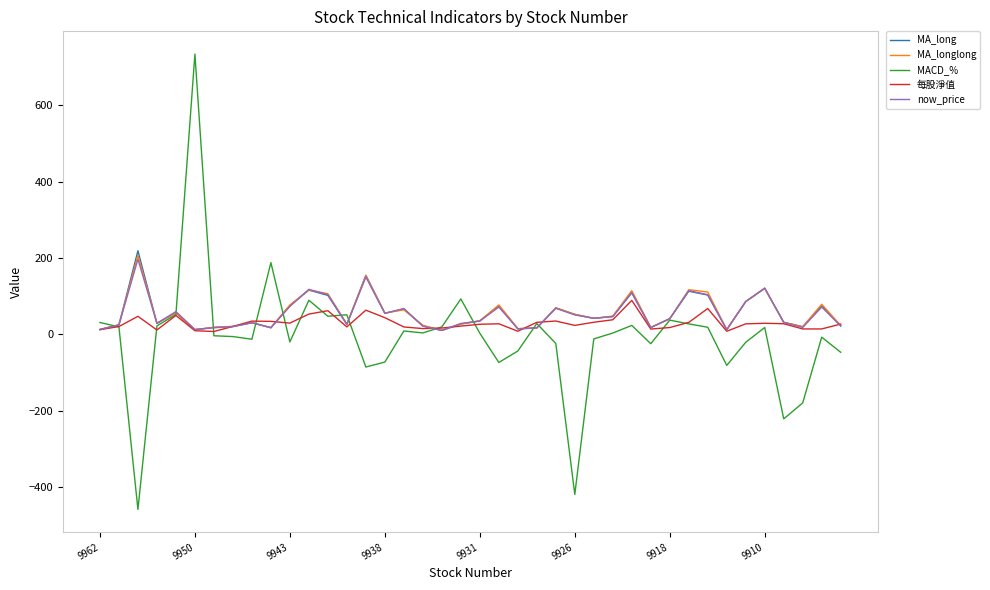

What is the highest value of the MA_longlong series?

207.2